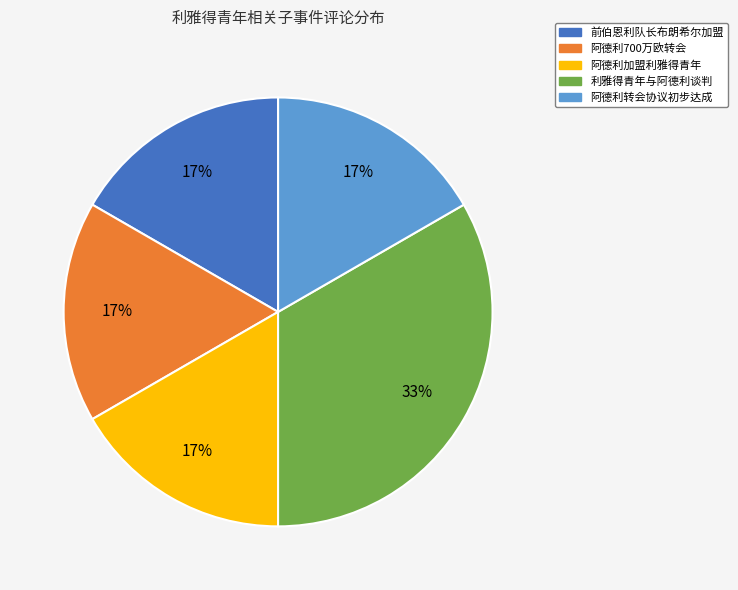

Does any single category account for the majority?

No